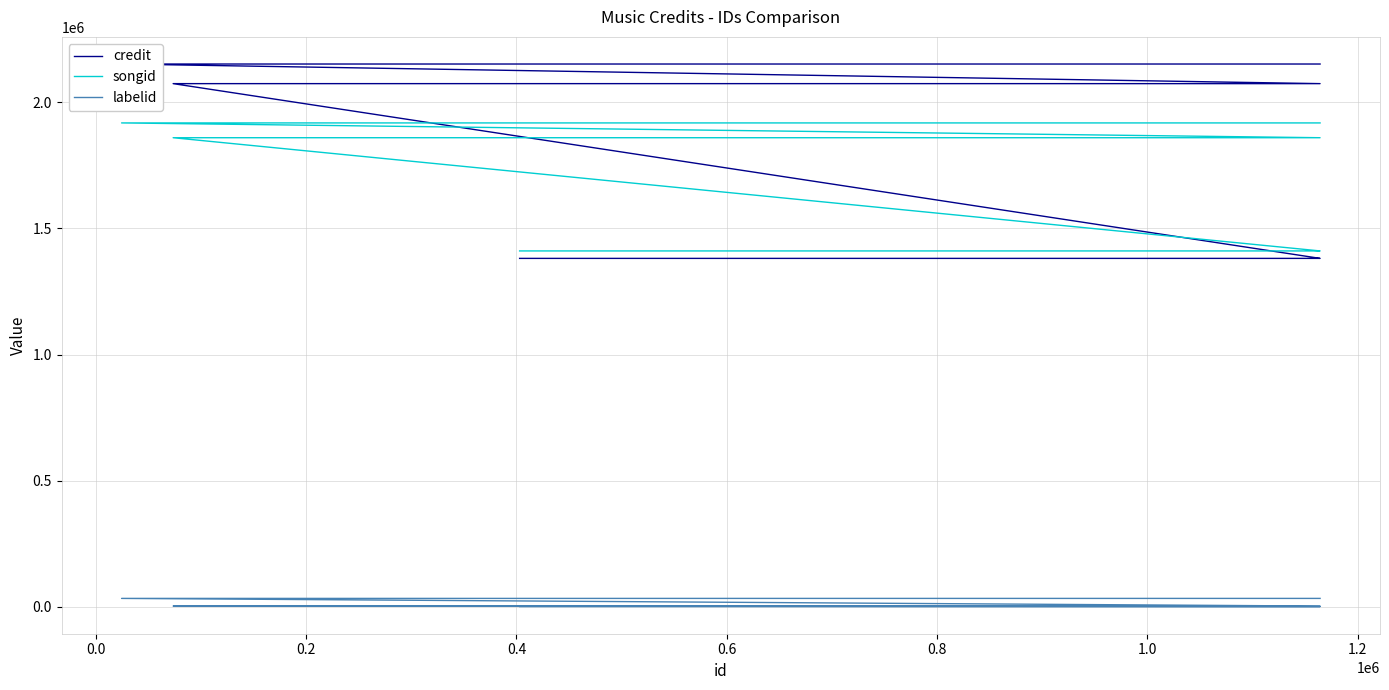

What is the value of the credit point at the 1st from the left?

1380925